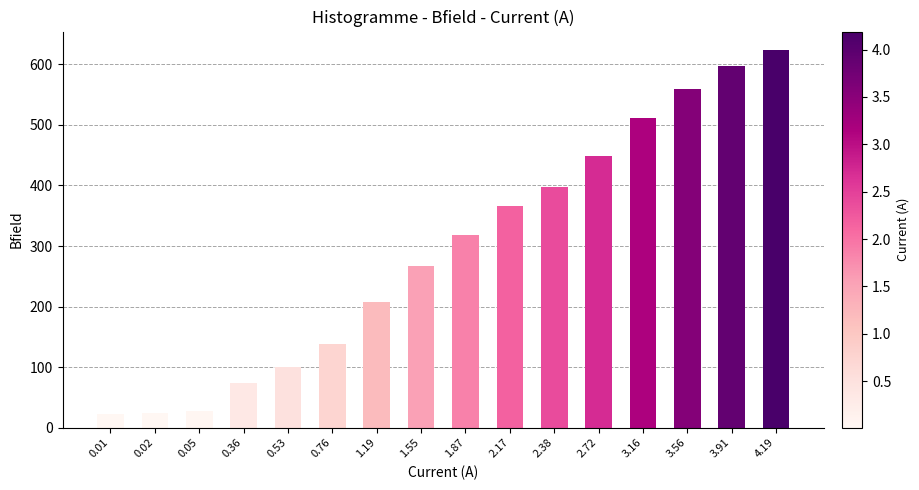

Approximately how many times larger is the value at 0.05 compared to 0.02?

1.2